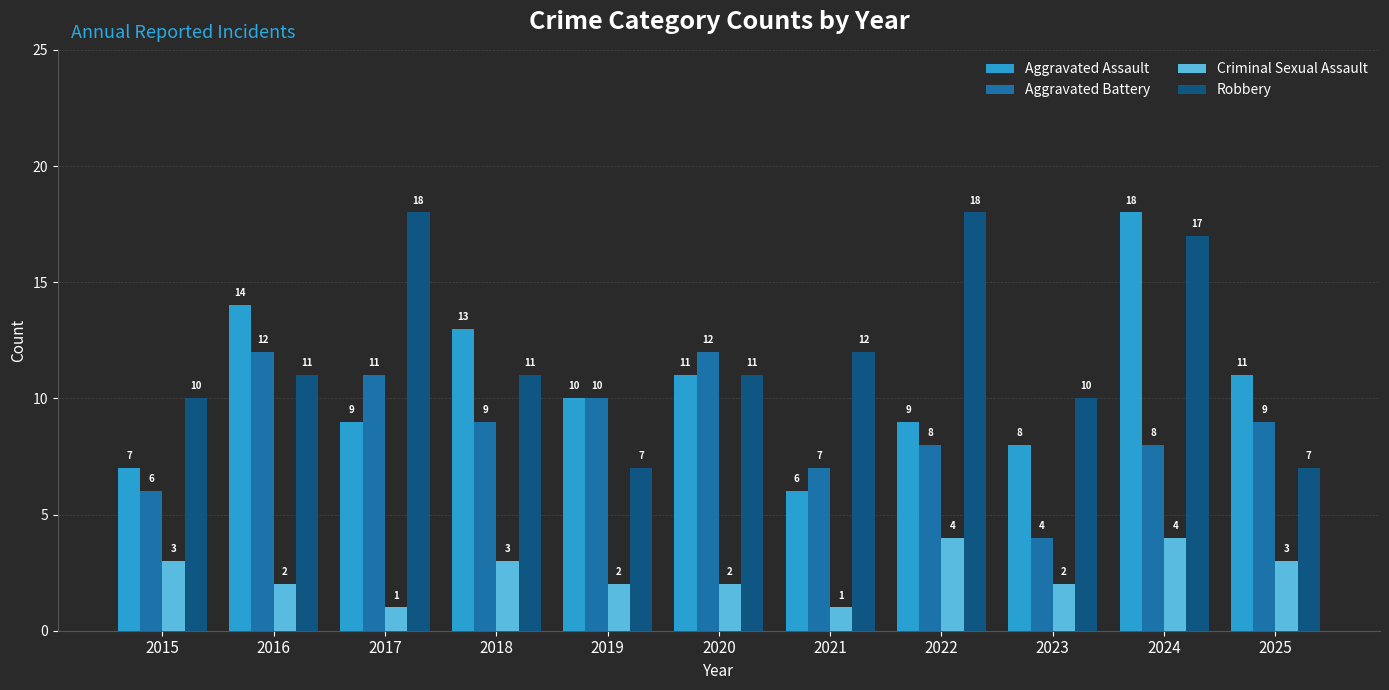

What is the value of the Criminal Sexual Assault bar at the 1st from the left?

3